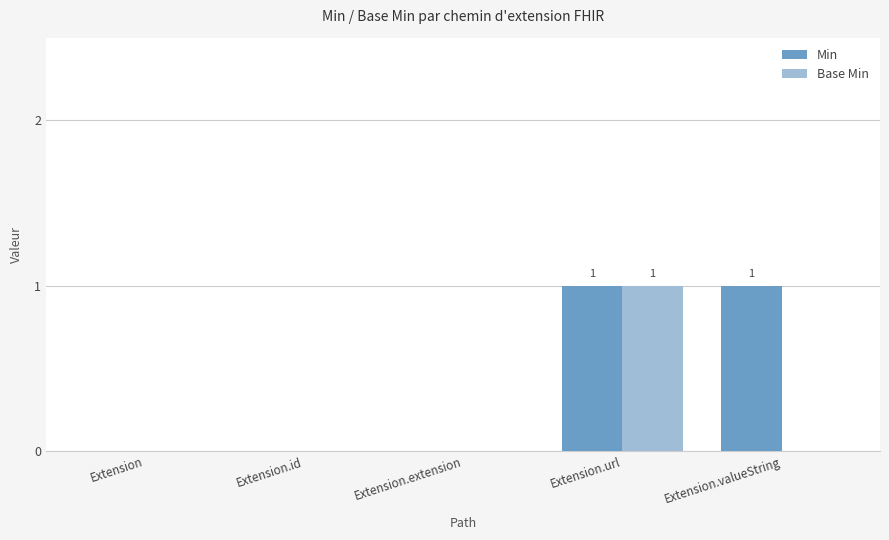

Is it true that Min equals -1 at Extension?

False